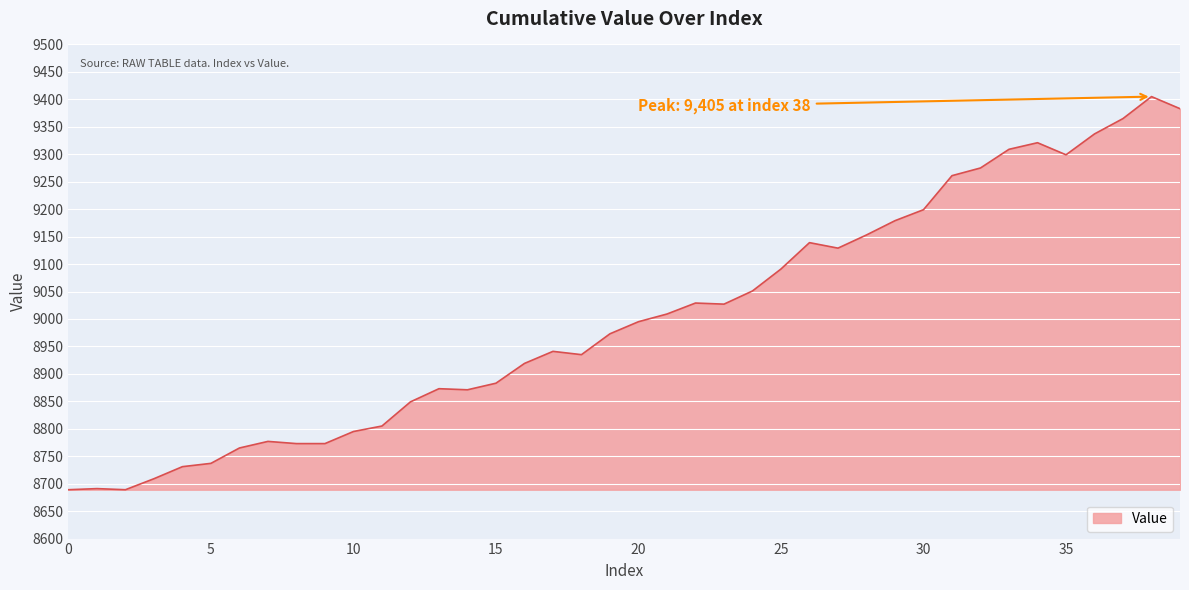

What is the difference between the maximum and minimum values?

716